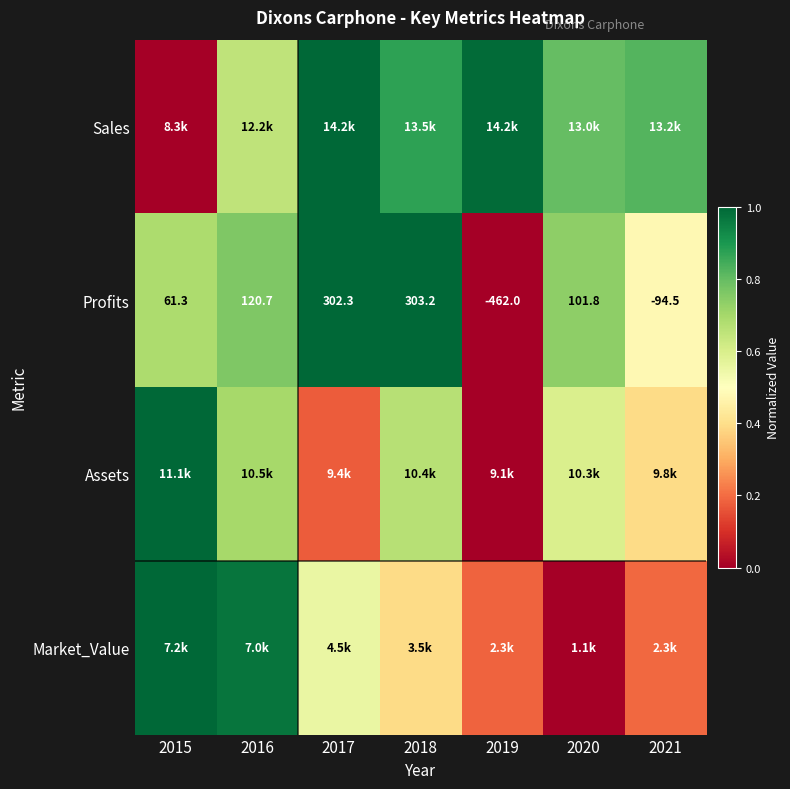

What is the maximum value shown in the chart?

1.0